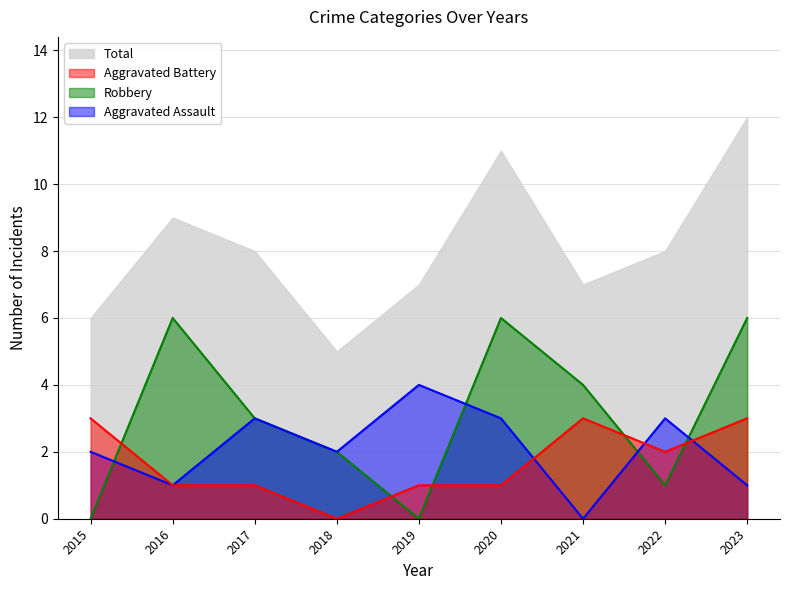

True or false: Aggravated Battery has a value of 3 at 2015.

True